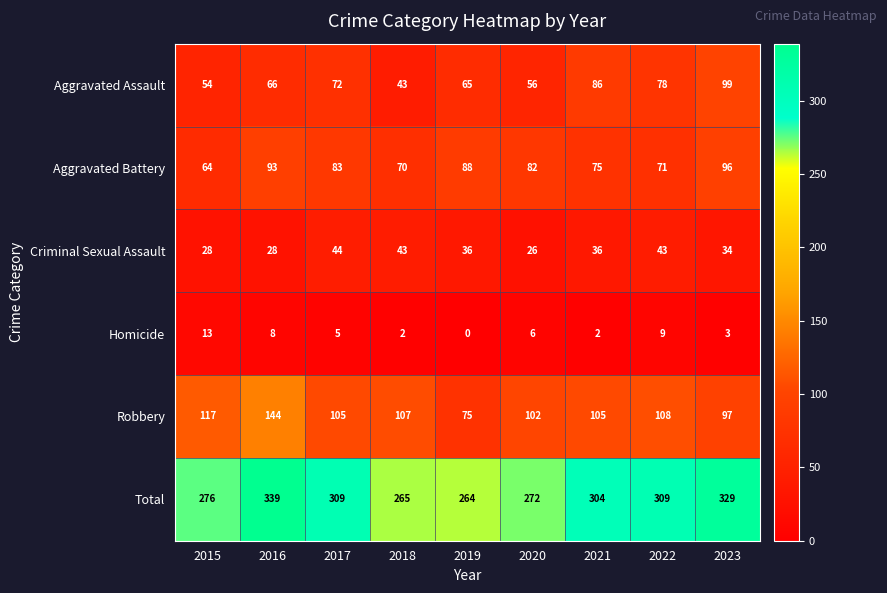

What is the maximum value shown in the chart?

339